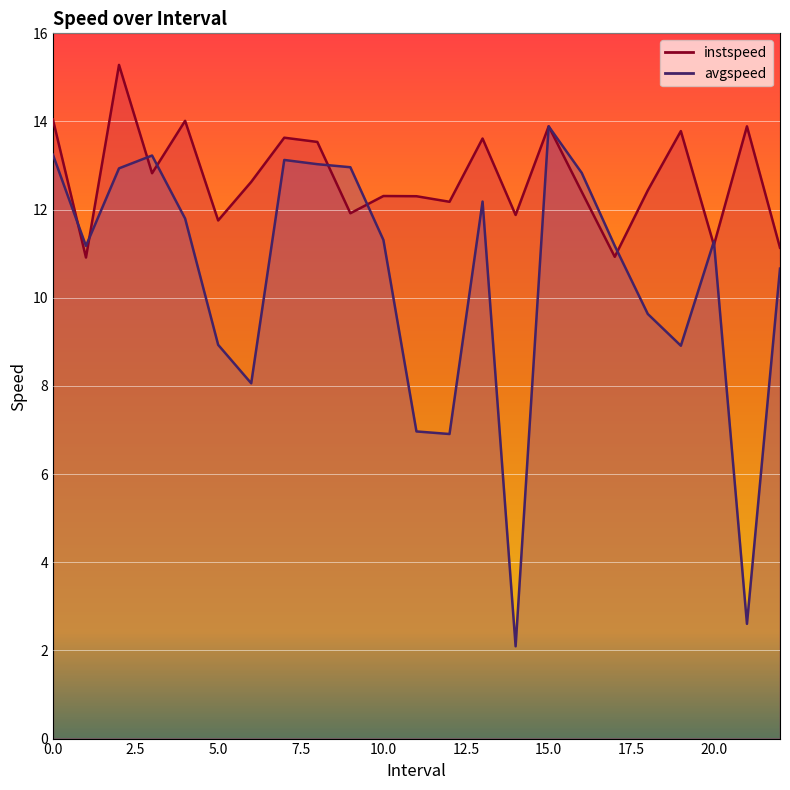

Which series ends up on top after the final intersection of instspeed and avgspeed?

instspeed